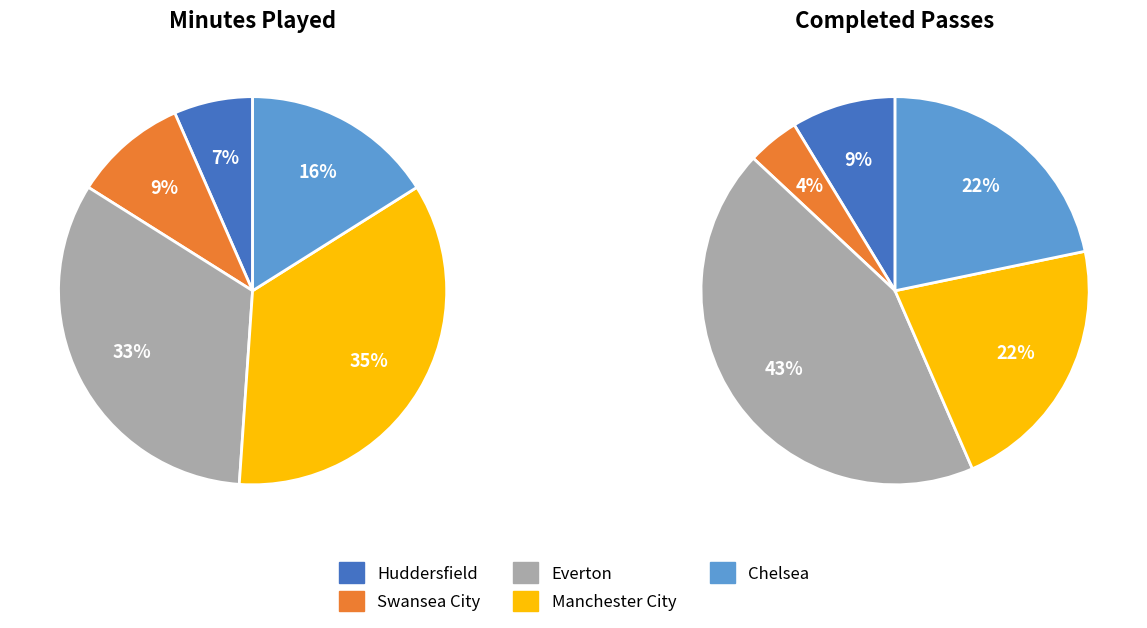

The Huddersfield slice represents 13% of the pie. True or false?

False